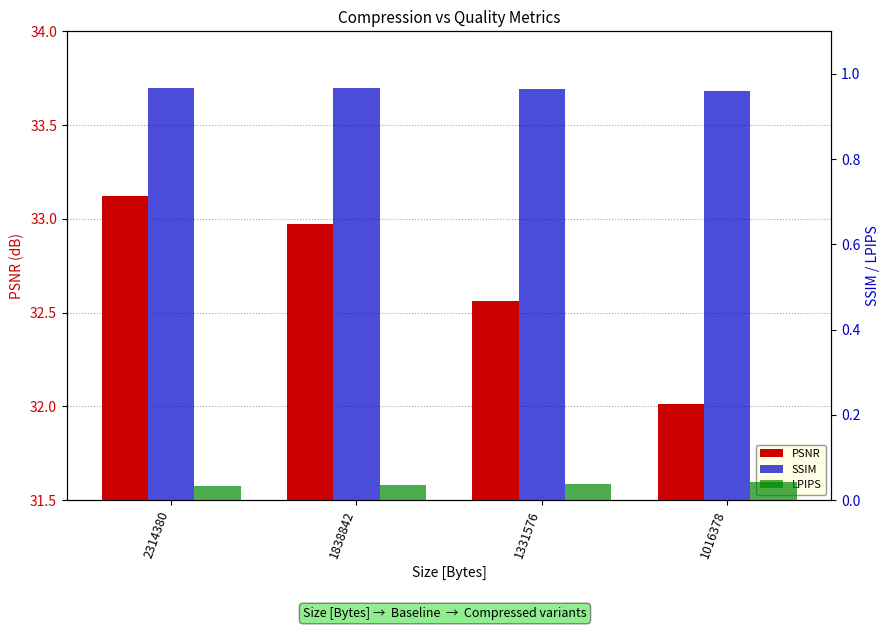

How many data points does each series have?

4